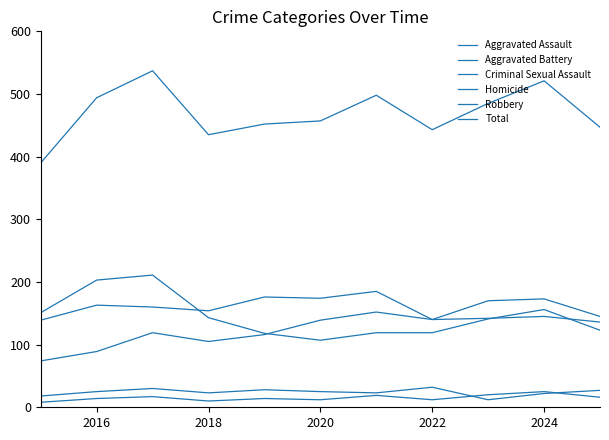

True or false: Criminal Sexual Assault and Aggravated Battery cross at least once.

False